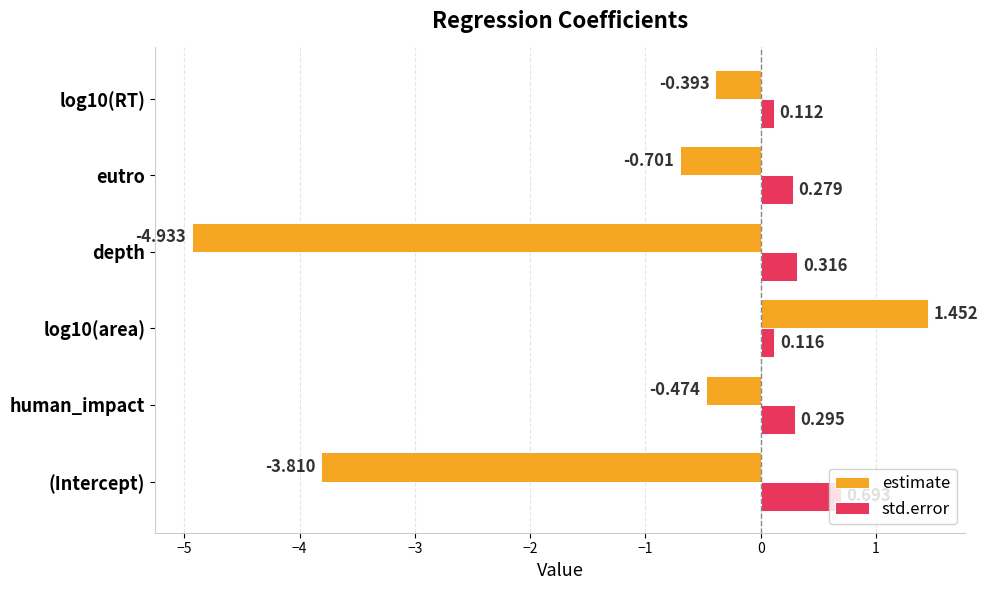

Is the value of estimate at (Intercept) greater than the value of std.error at log10(area)?

No